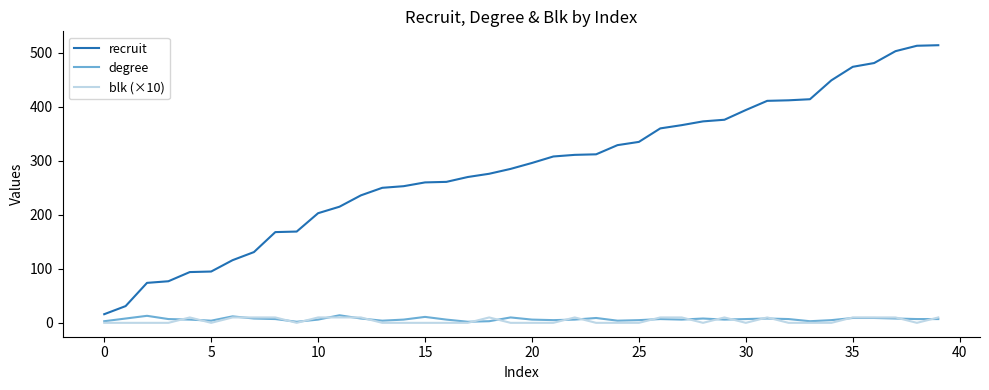

What is the maximum value shown in the chart?

514